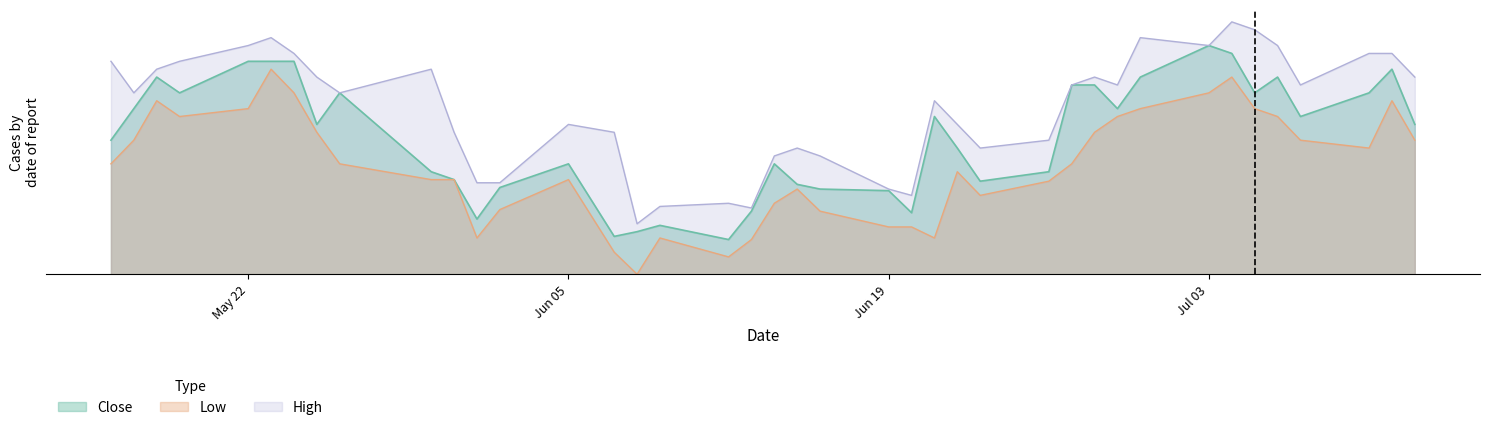

Is it true that Low equals 2.2 at 2023-07-10?

False